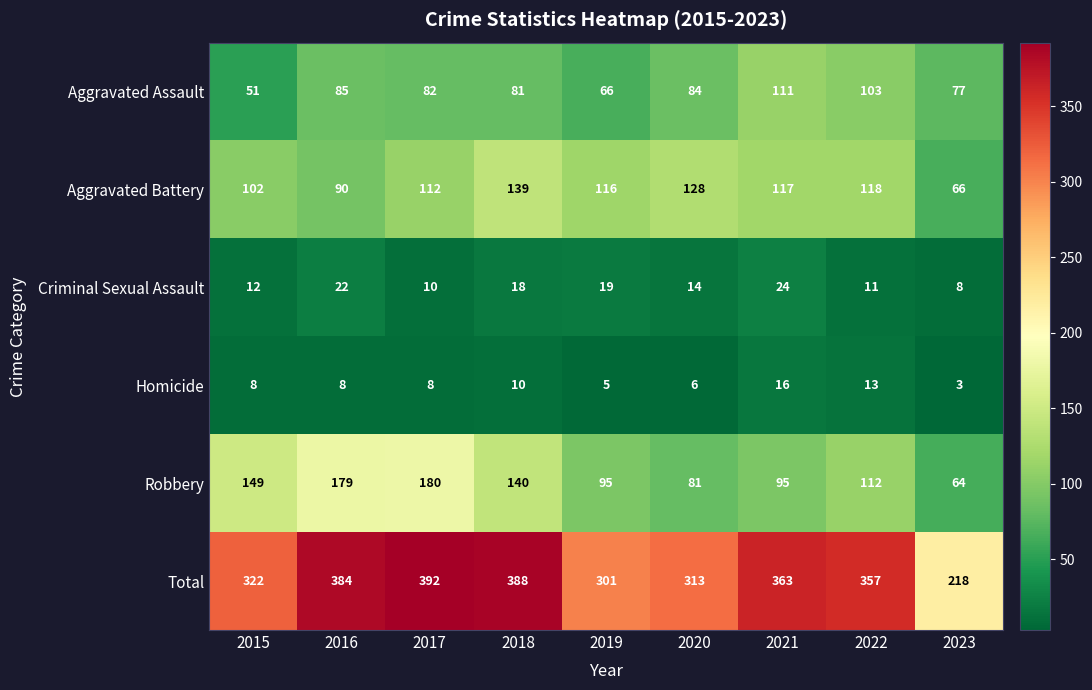

What is the approximate value of Aggravated Battery at 2016?

90